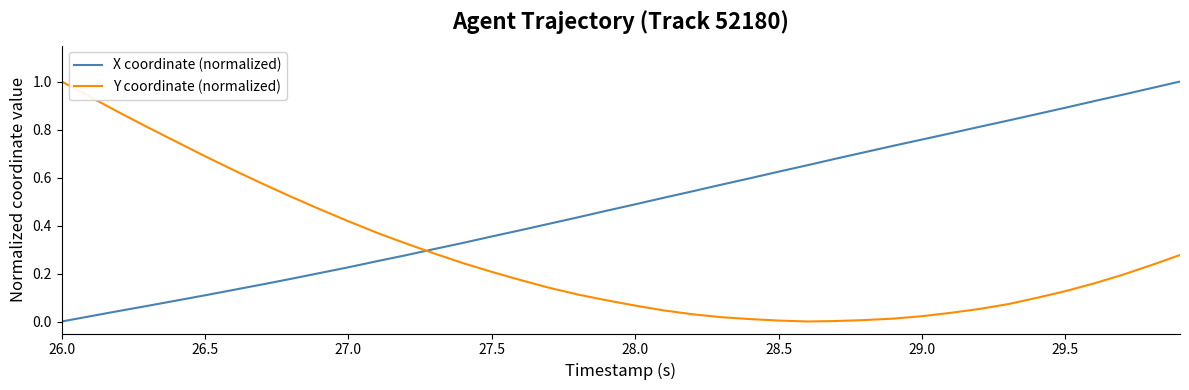

Which series ends up on top after the final intersection of X coordinate (normalized) and Y coordinate (normalized)?

X coordinate (normalized)